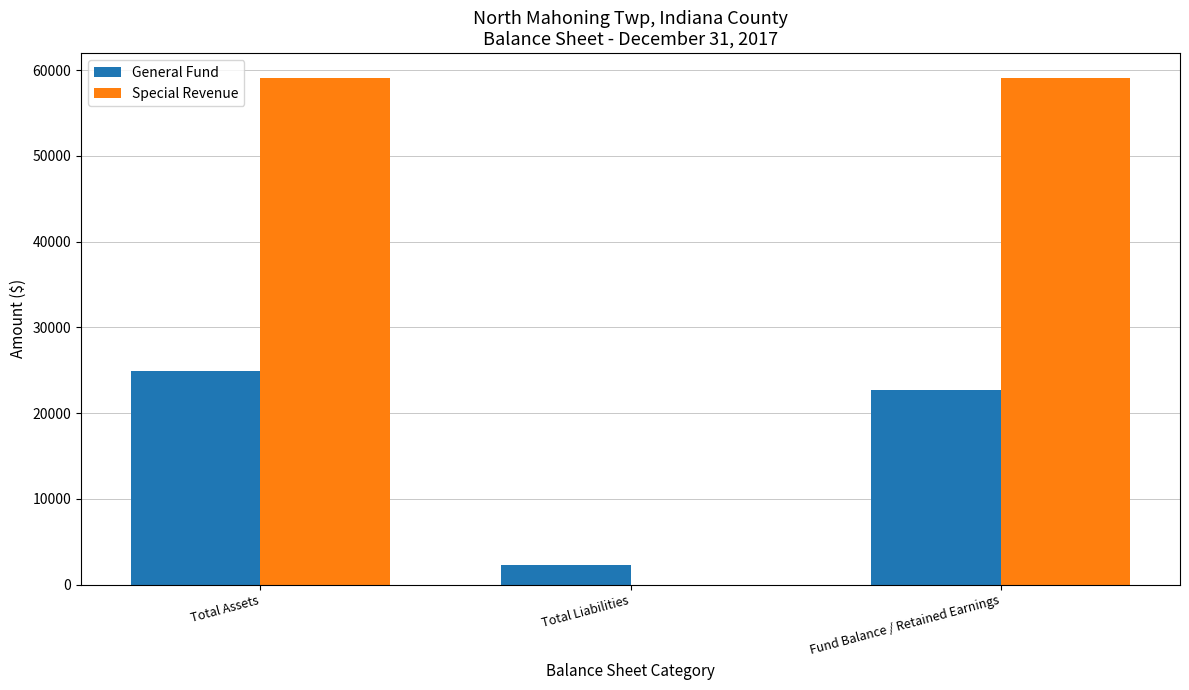

What is the sum of the General Fund values at Fund Balance / Retained Earnings and Total Liabilities?

24916